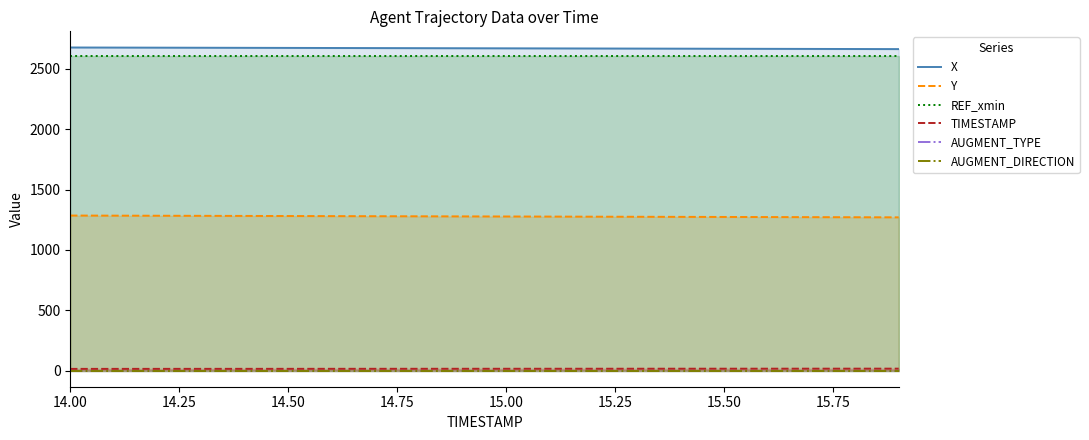

Does the chart have visible grid lines?

No